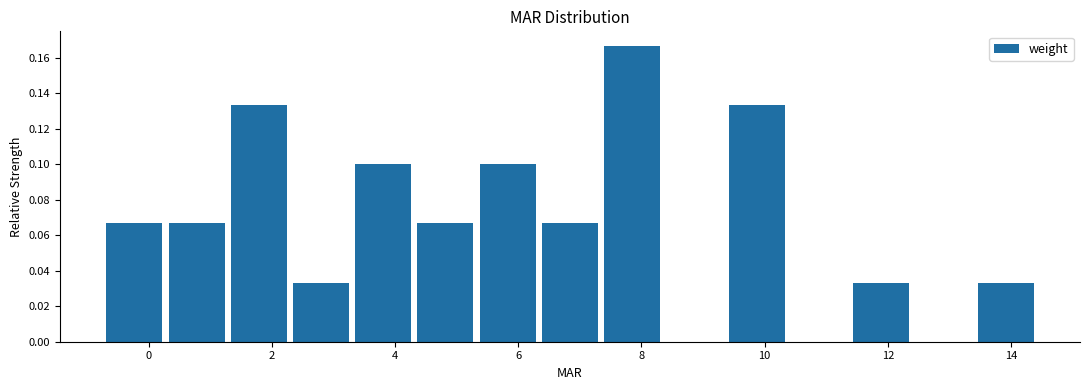

Reading left to right, transcribe this chart: for each bar, give the range it covers on the x-axis and its height. Neither the bar edges nor the heights are printed on the chart, so give them approximately, as read against the axes.

-0.8 to 0.2: 0.066
0.2 to 1.2: 0.066
1.2 to 2.2: 0.134
2.2 to 3.4: 0.034
3.4 to 4.4: 0.100
4.4 to 5.4: 0.066
5.4 to 6.4: 0.100
6.4 to 7.4: 0.066
7.4 to 8.4: 0.166
8.4 to 9.4: 0
9.4 to 10.4: 0.134
10.4 to 11.4: 0
11.4 to 12.4: 0.034
12.4 to 13.4: 0
13.4 to 14.4: 0.034